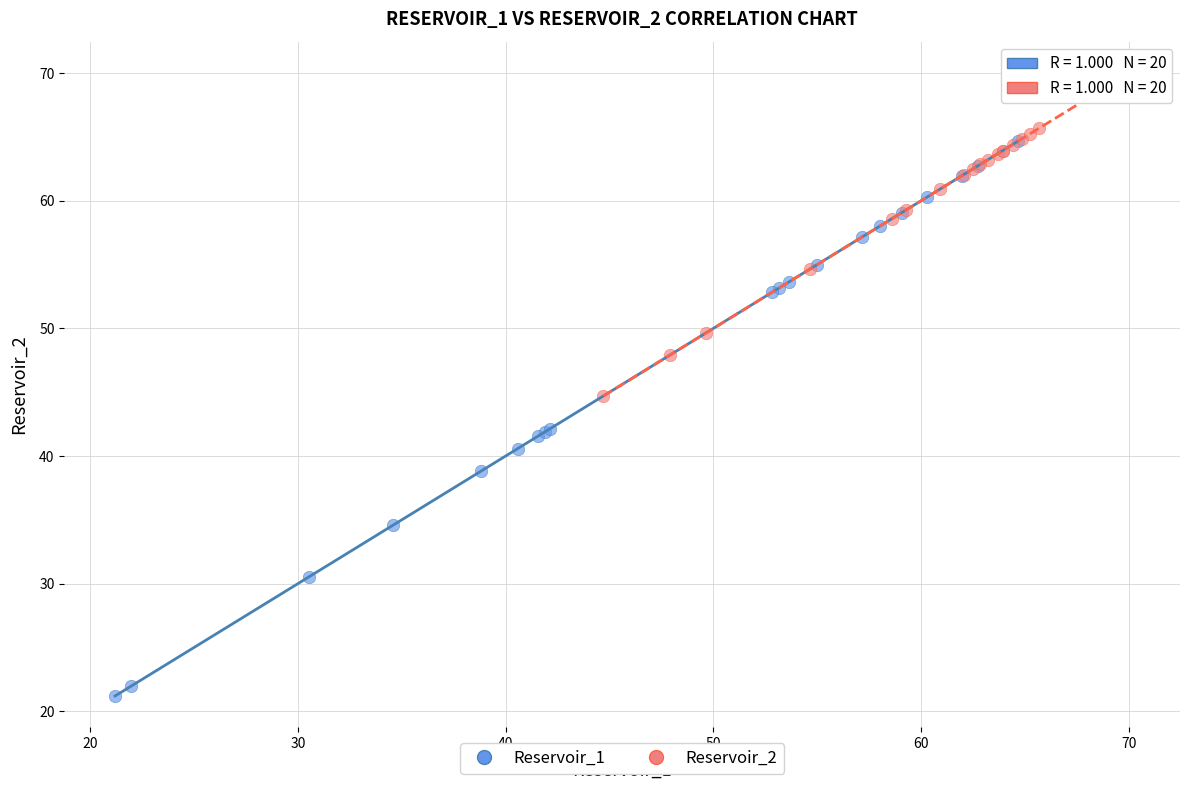

Which series contains the highest Y value?

Reservoir_2